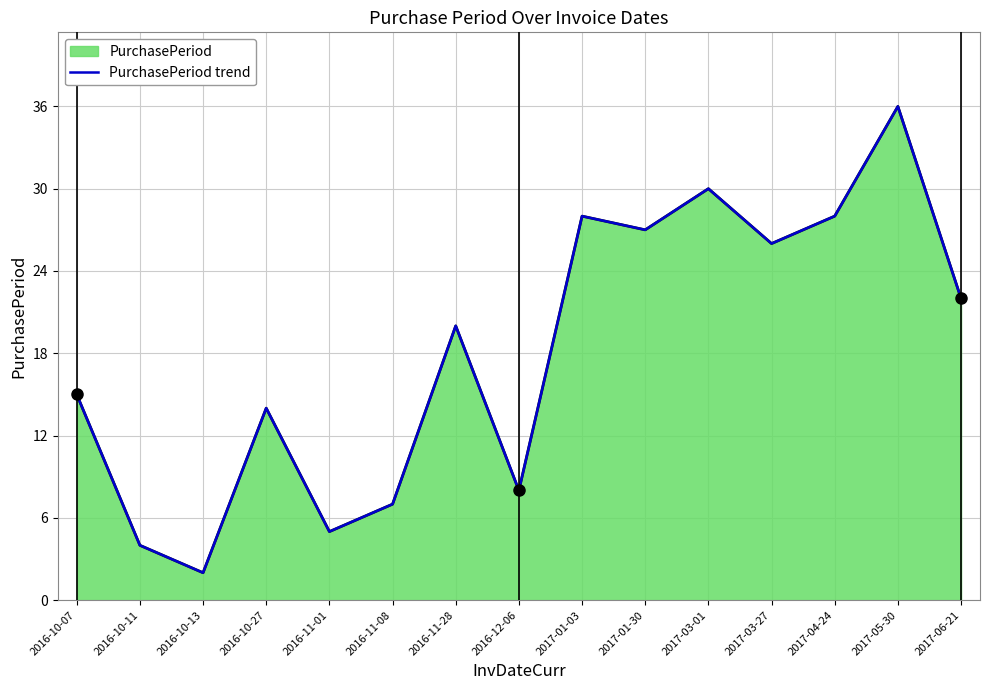

What is the maximum value shown in the chart?

36